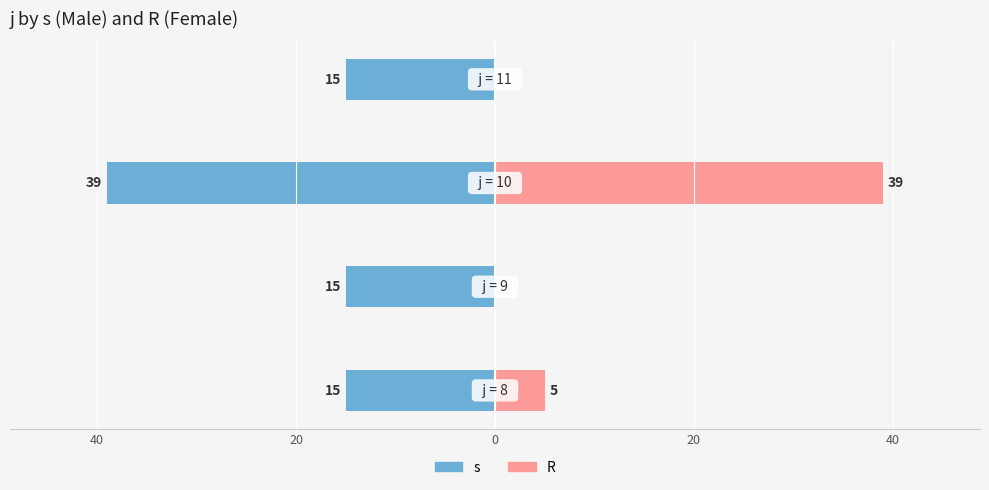

How many categories are shown in the chart?

4